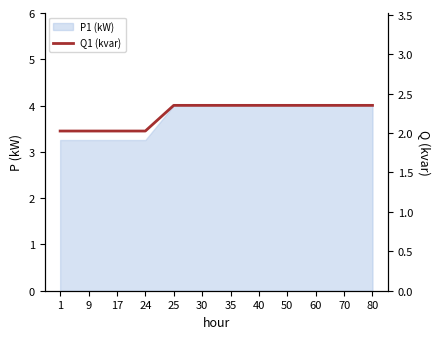

What is the maximum value shown in the chart?

2.4